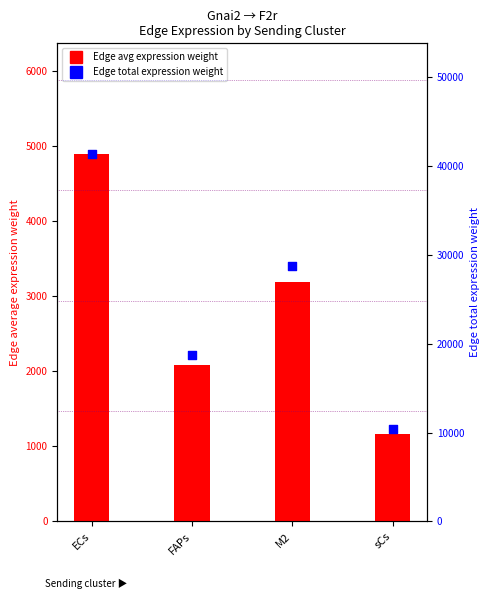

Which series has the largest Y range (max minus min)?

Edge total expression weight